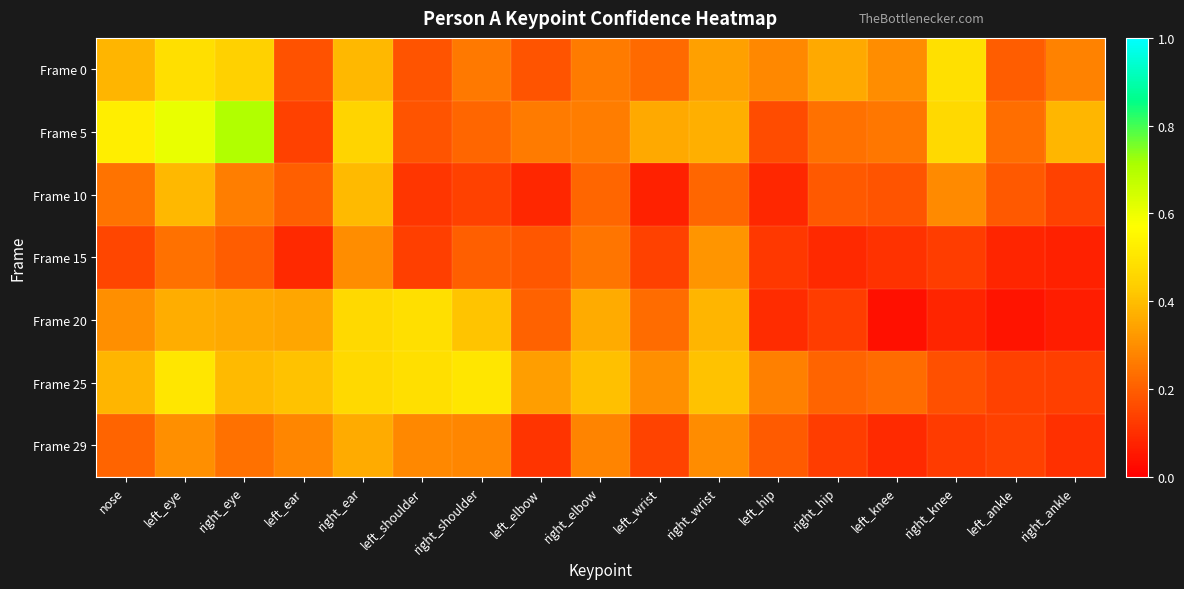

What is the spread (max minus min) of values at left_knee?

0.3